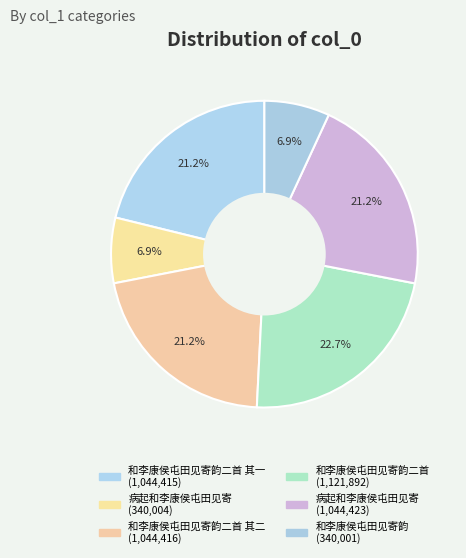

Count the number of slices in the pie.

6